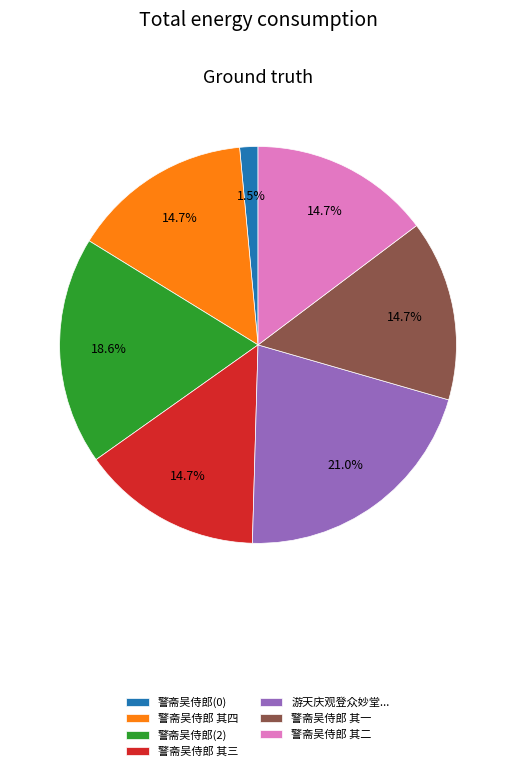

How many segments does this pie chart have?

7